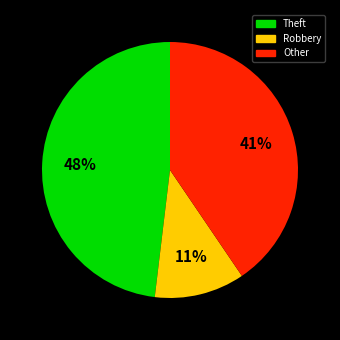

Is the sum of Other and Theft greater than half?

Yes